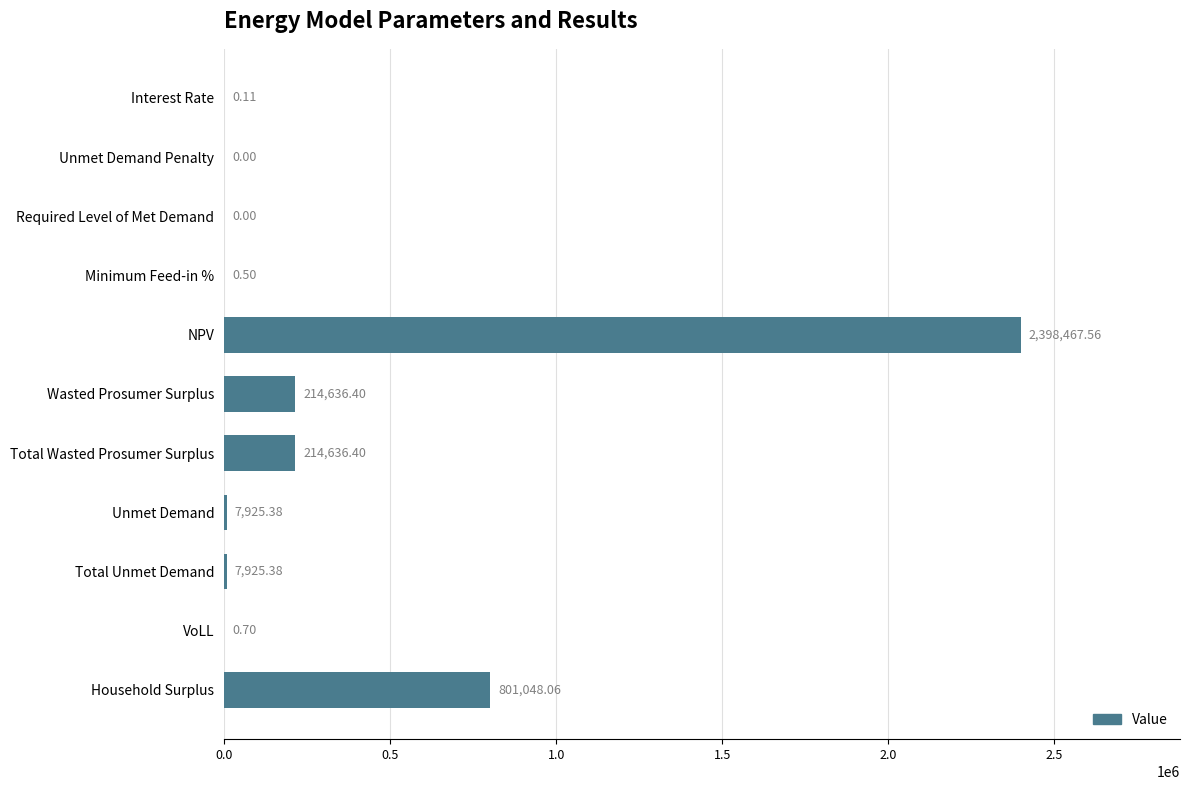

Between NPV and Household Surplus, which is larger?

NPV